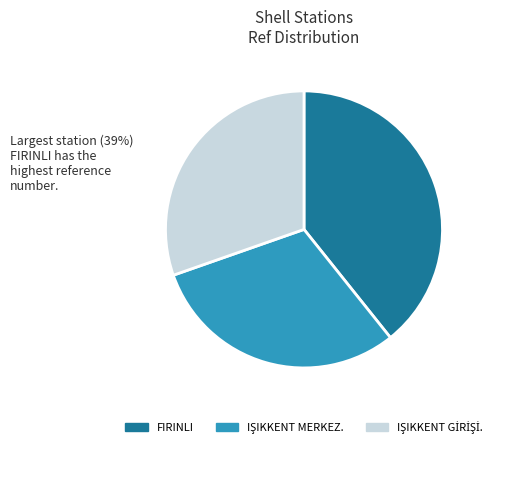

True or false: FIRINLI accounts for 31% of the total.

False